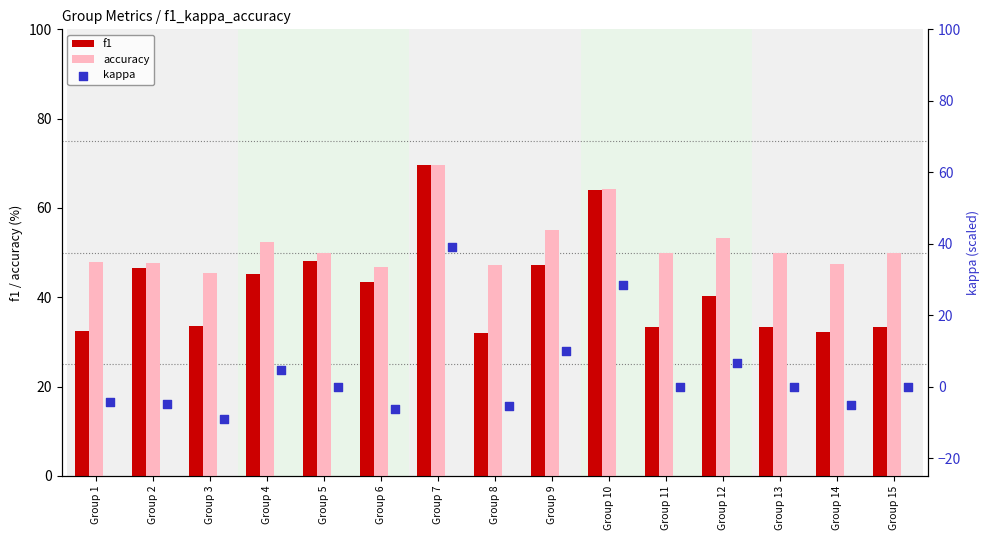

Which series has the largest total across all categories?

accuracy